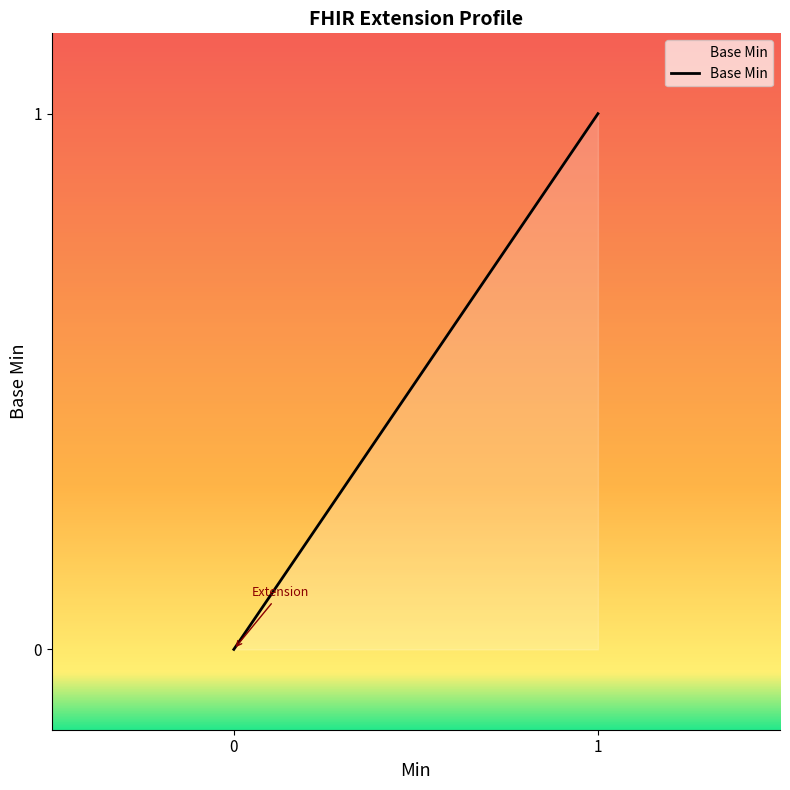

How many values exceed 0?

1